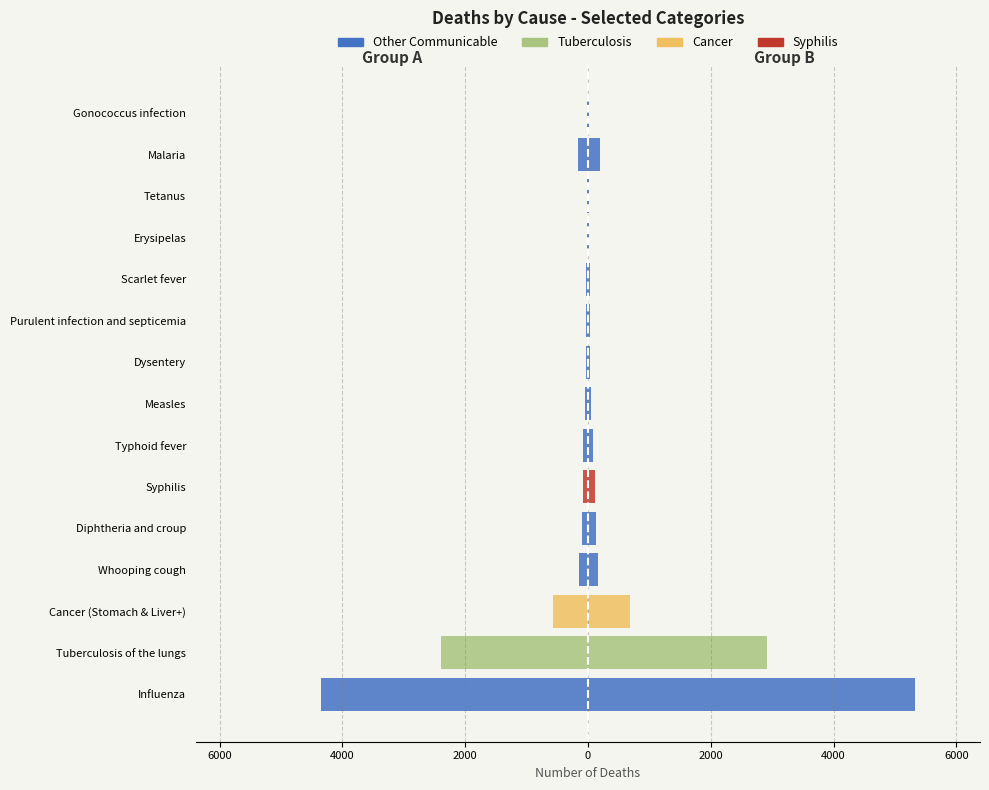

What is the difference between the second highest and second lowest values in the Other Communicable series?

348